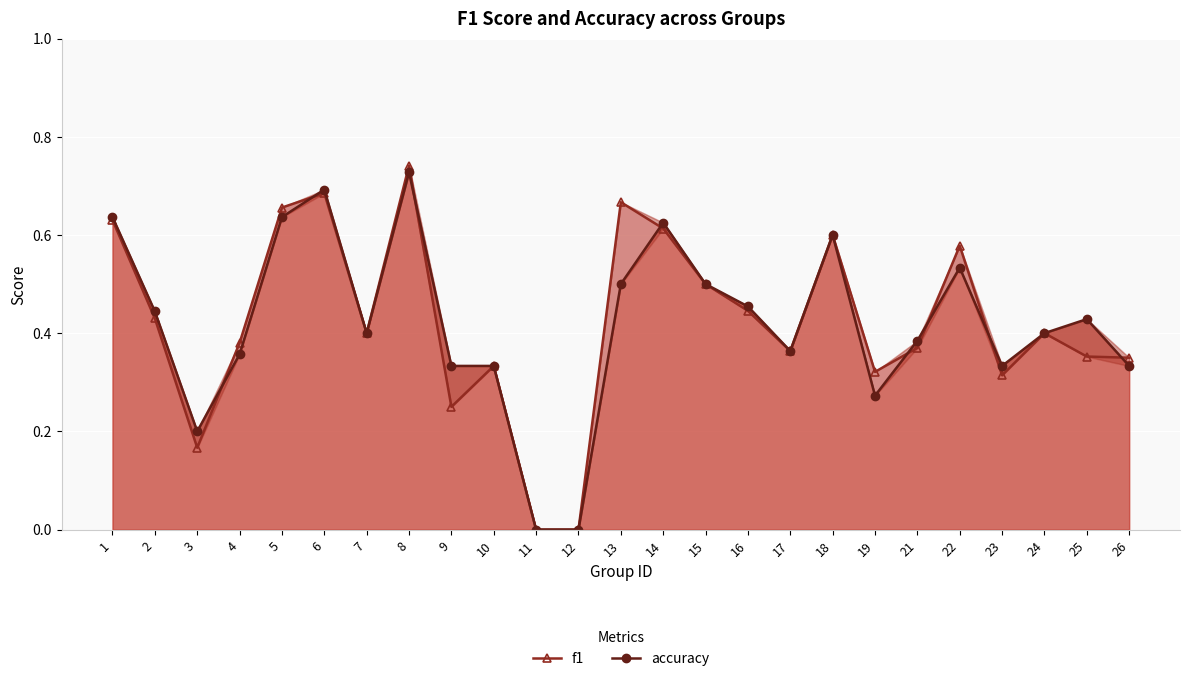

At how many categories does at least one series exceed 0?

23